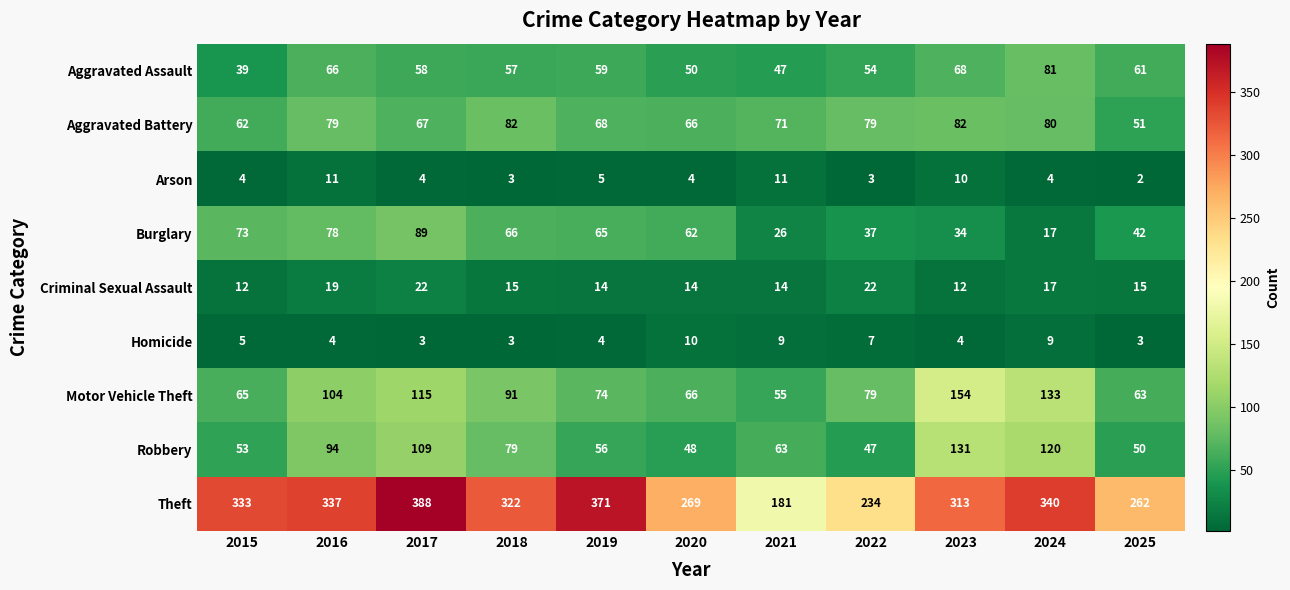

Which series has the largest range (max minus min)?

Theft